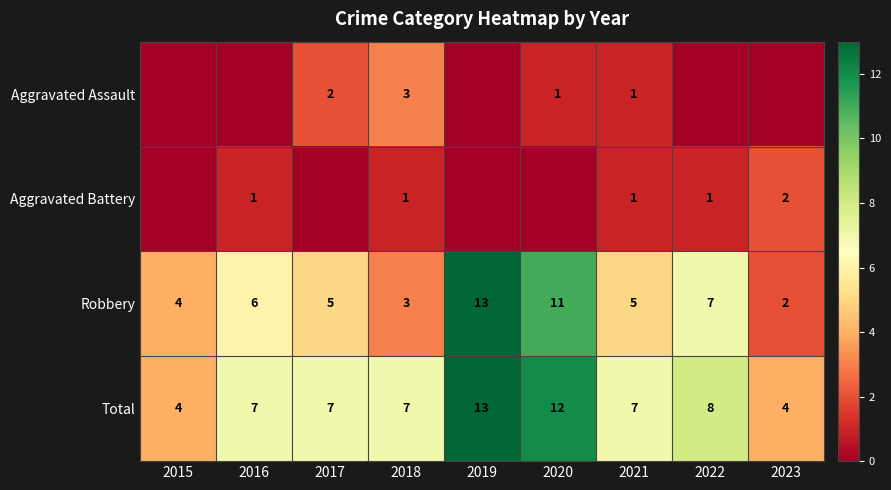

Is it true that Robbery equals 5 at 2021?

True